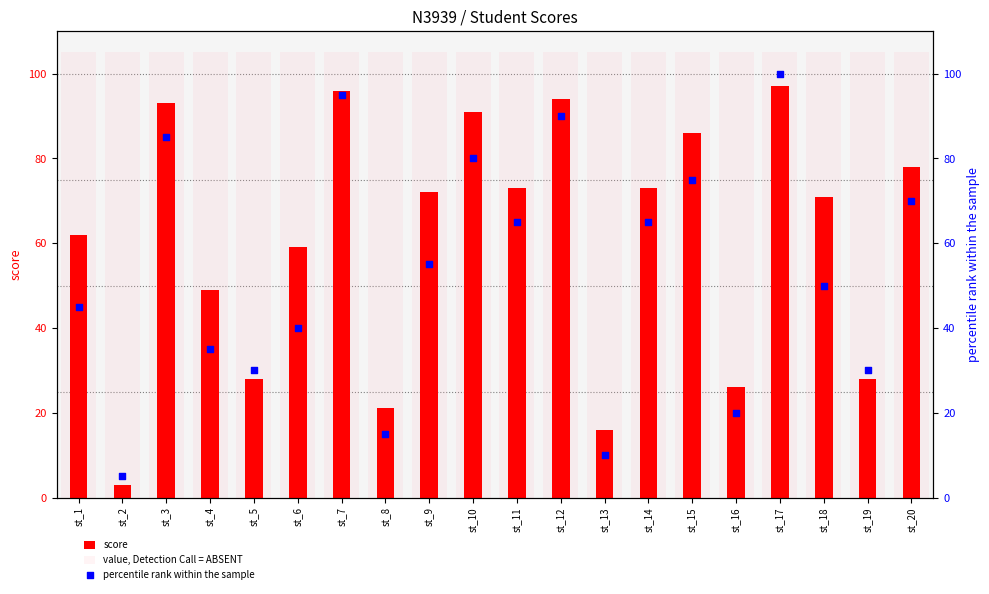

What are all the series names shown in the legend?

score, value, Detection Call = ABSENT, percentile rank within the sample